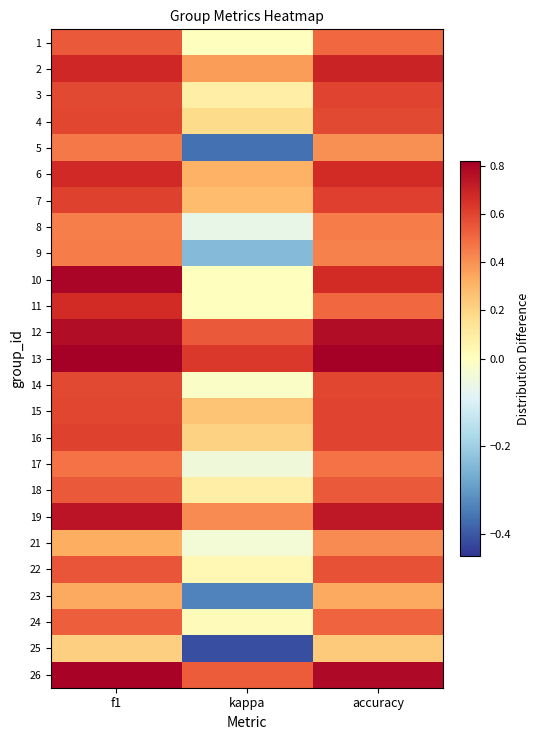

Rank the series at kappa from lowest to highest value.

25, 5, 23, 9, 8, 17, 21, 14, 1, 10, 11, 24, 22, 18, 3, 4, 16, 15, 7, 6, 2, 19, 26, 12, 13